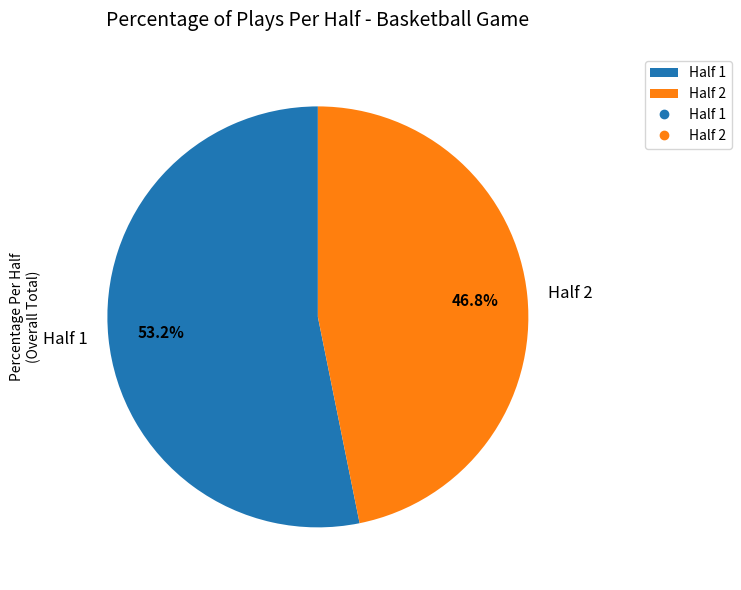

Does any single category account for the majority?

Yes